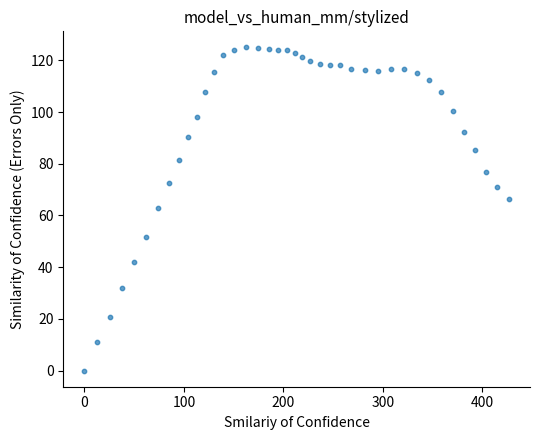

What is the range of X values (max minus min)?

426.7